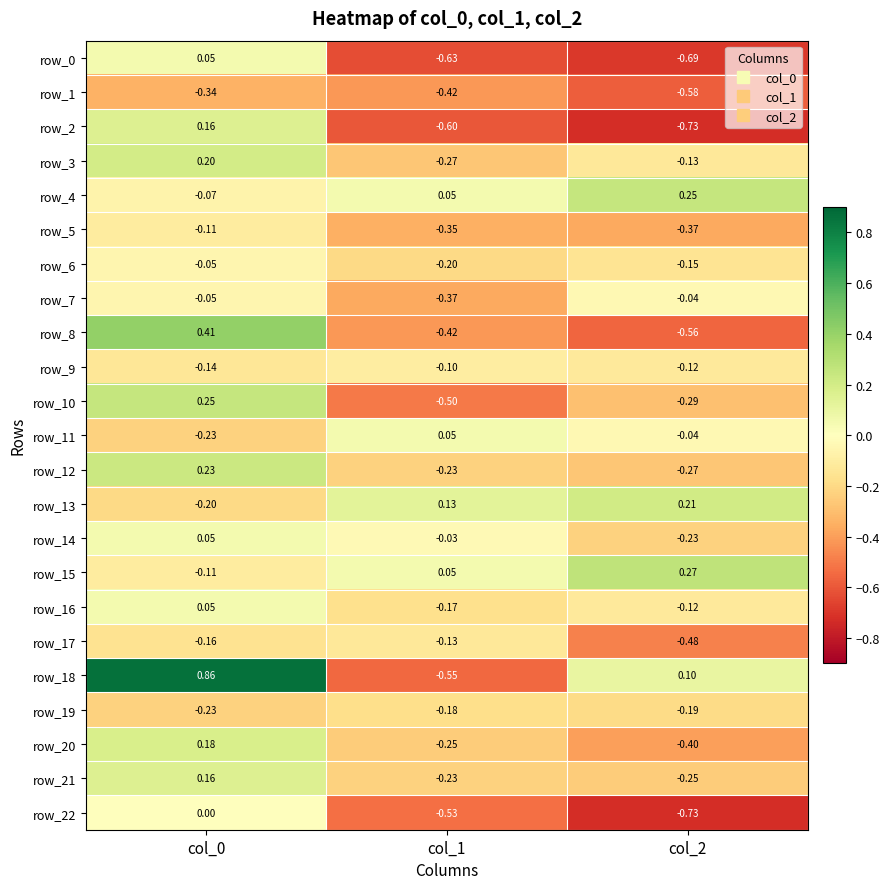

Is the value of row_7 at col_1 greater than the value of row_16 at col_2?

No